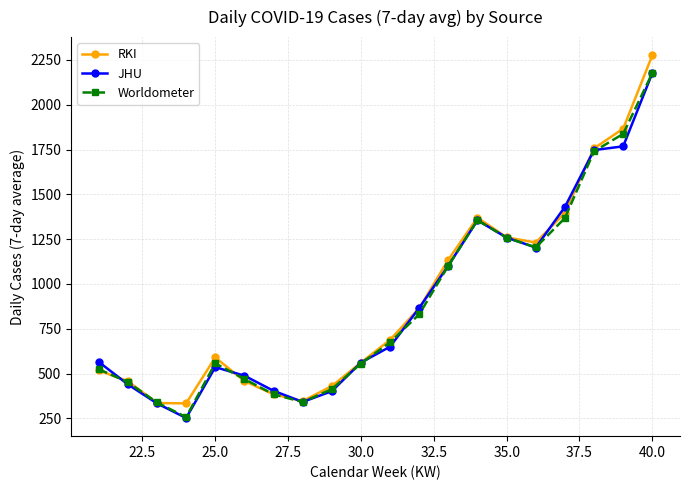

How many interior local peaks does the RKI series have?

2